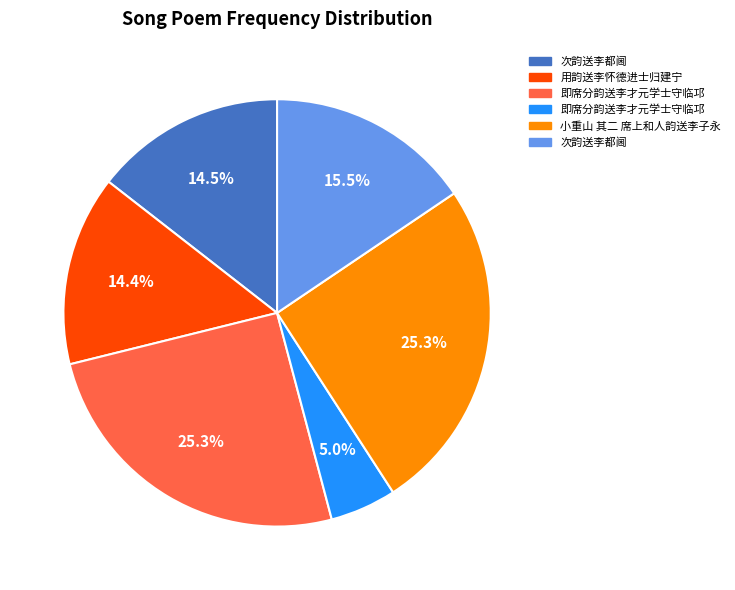

Does any single category account for the majority?

No